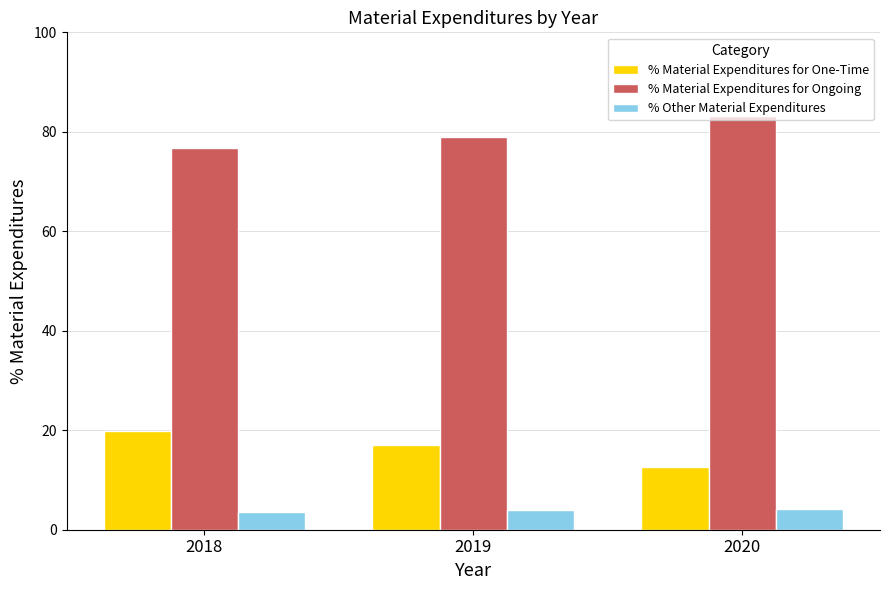

What is the sum of the % Material Expenditures for One-Time values at 2019 and 2020?

29.8